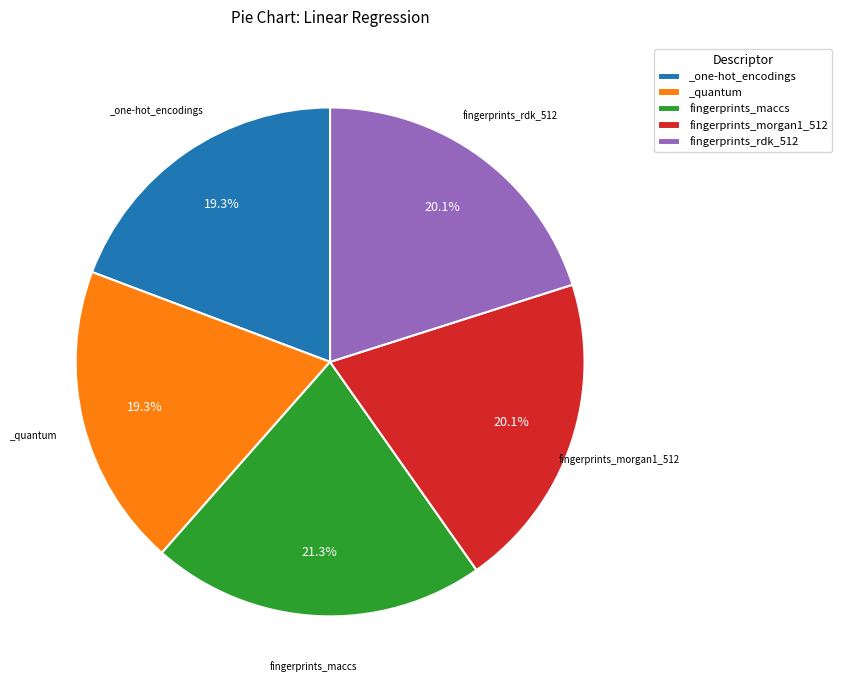

What is the ratio of the value at fingerprints_maccs to the value at fingerprints_morgan1_512?

1.1